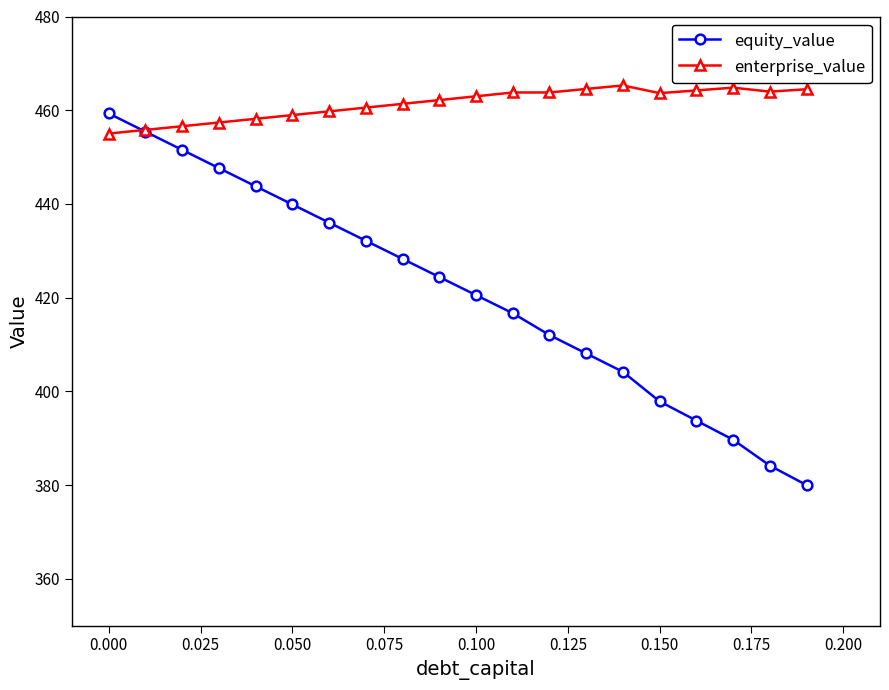

What is the maximum value for enterprise_value?

465.3